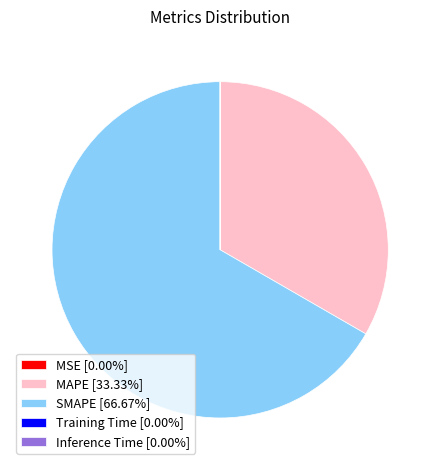

Is there any slice that represents more than half of the pie?

Yes